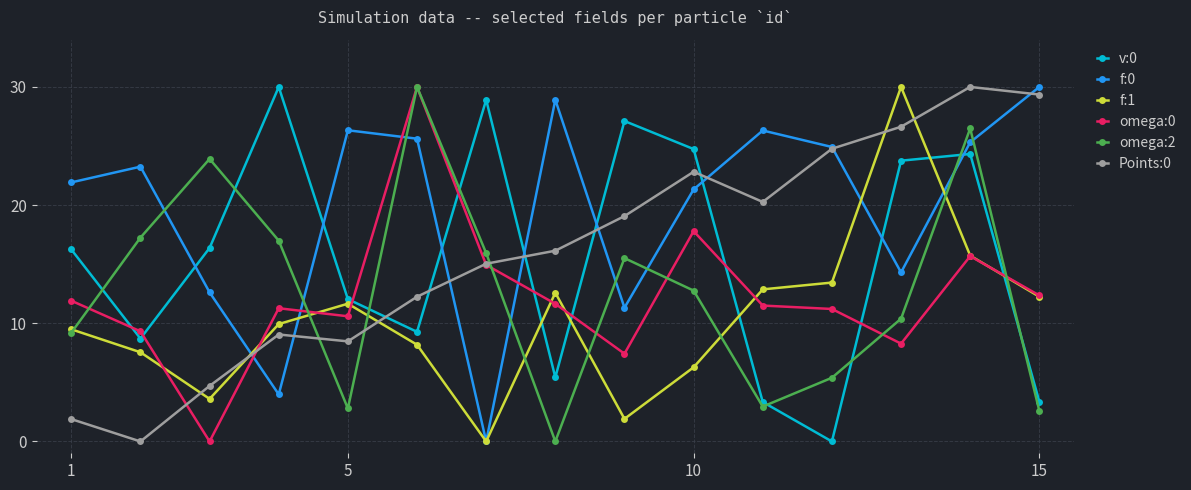

What is the value of the v:0 point at the 2nd from the left?

8.7